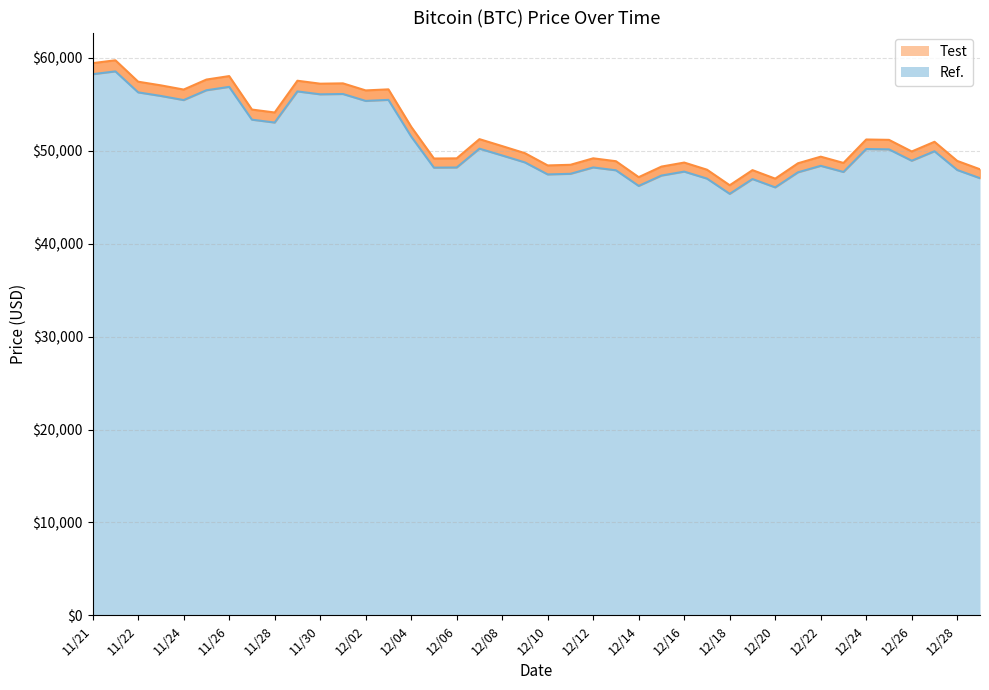

Which label corresponds to the largest value in the chart?

11/21